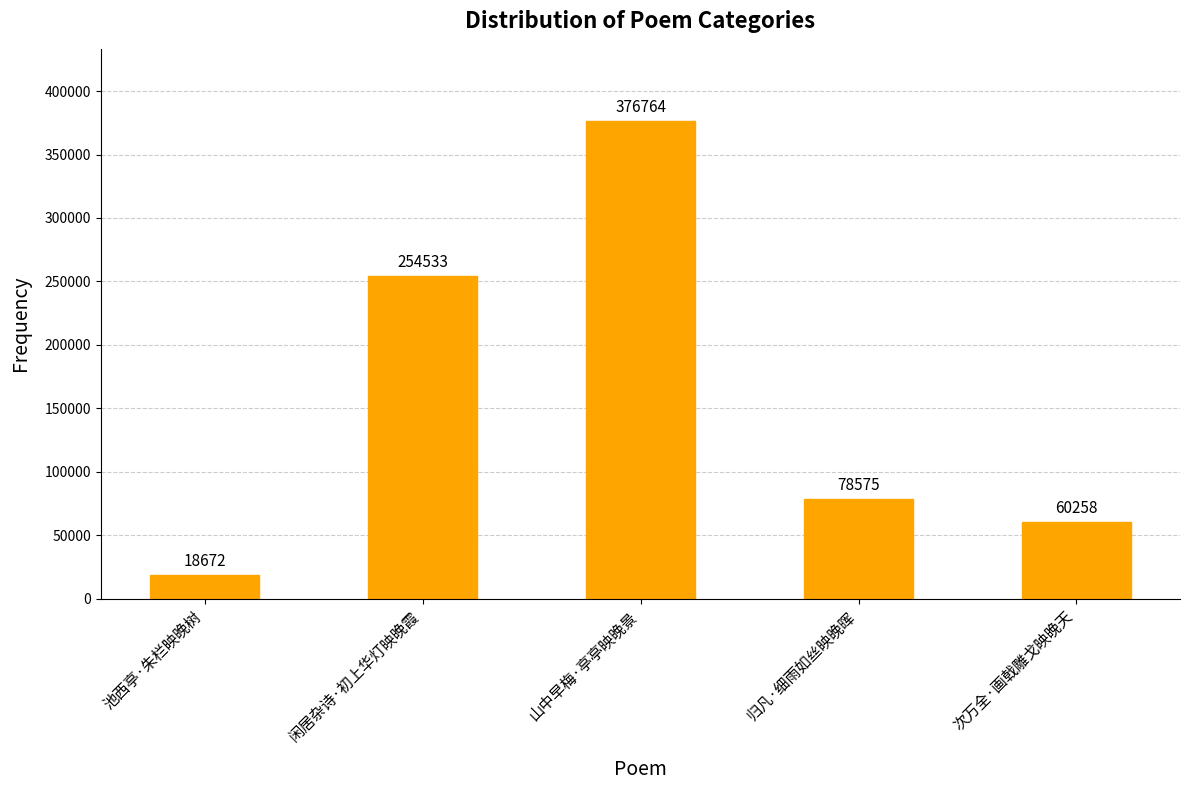

Is it true that the value at 池西亭·朱栏映晚树 is 32715?

False